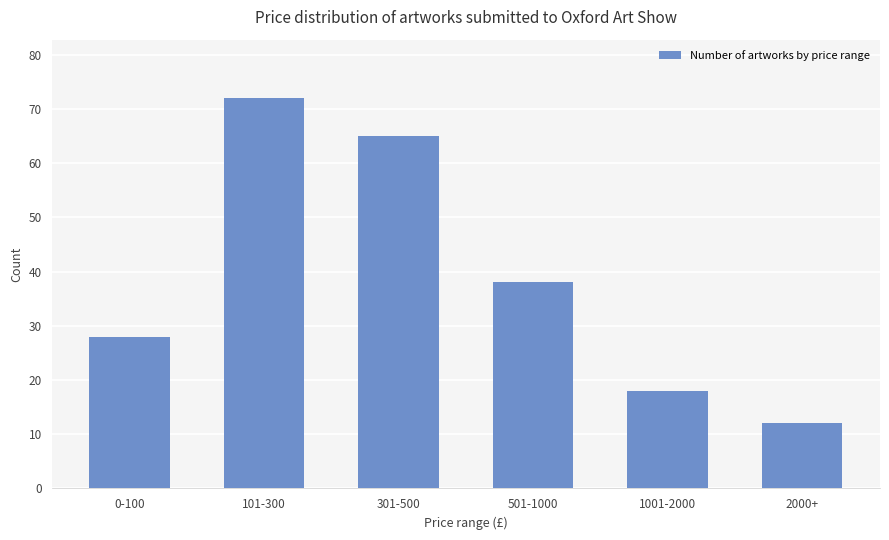

Rank the categories by value from highest to lowest.

101-300, 301-500, 501-1000, 0-100, 1001-2000, 2000+